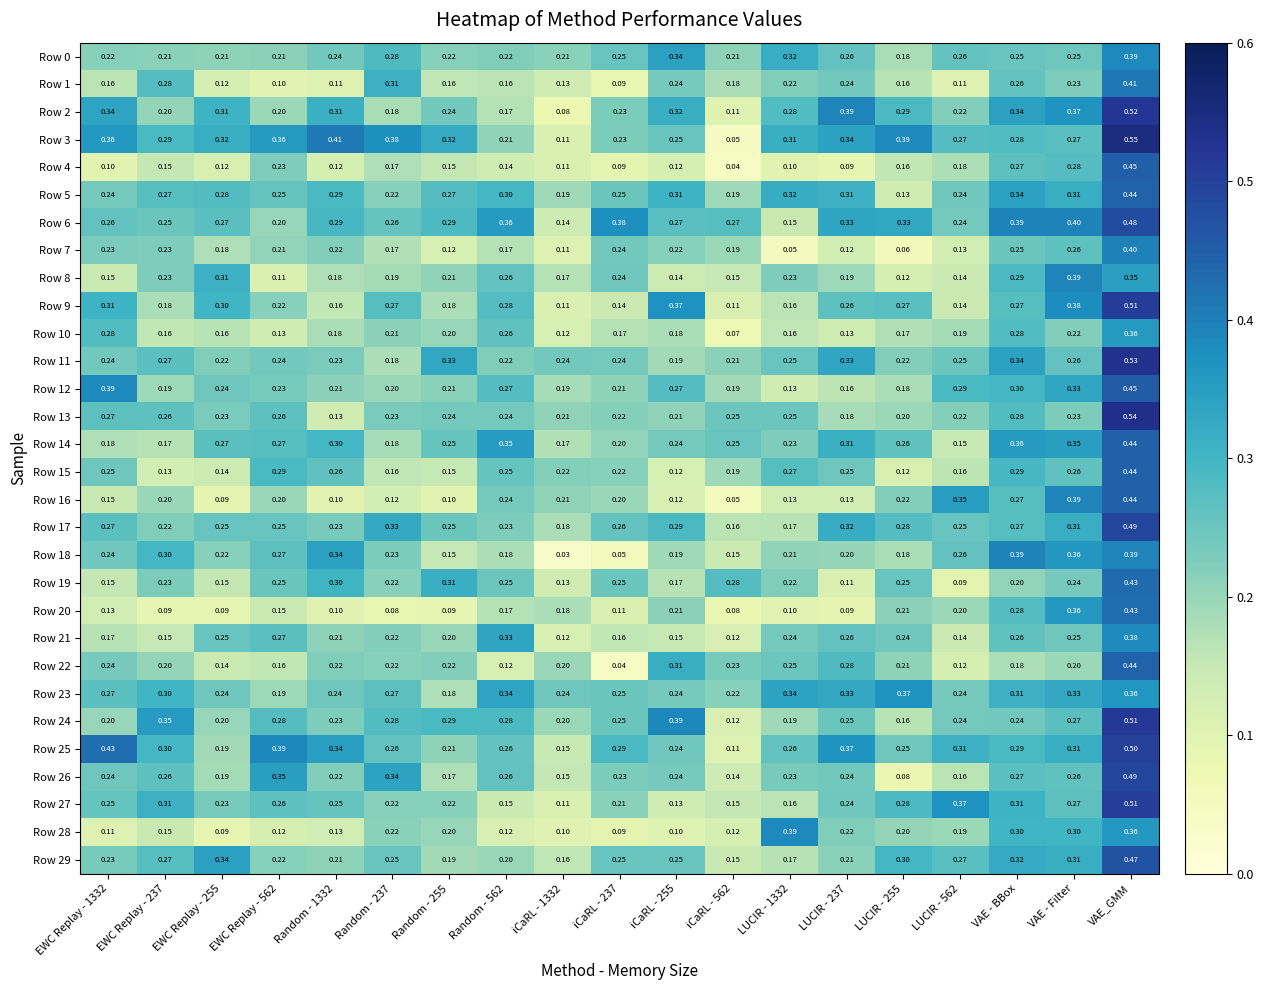

At which label does Row 29 reach its peak?

VAE_GMM